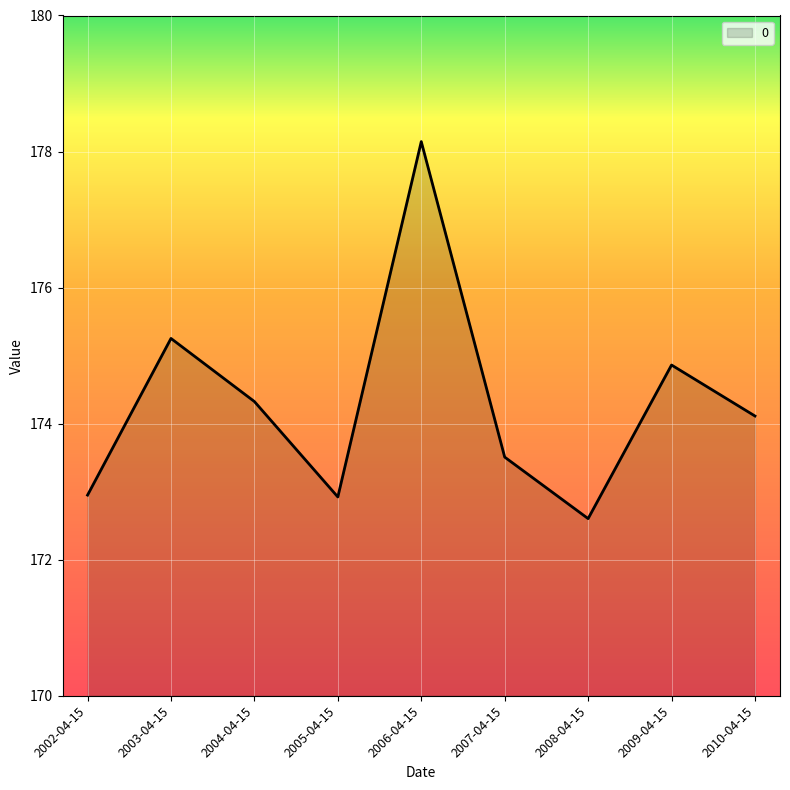

What position from the right is 2006-04-15?

5